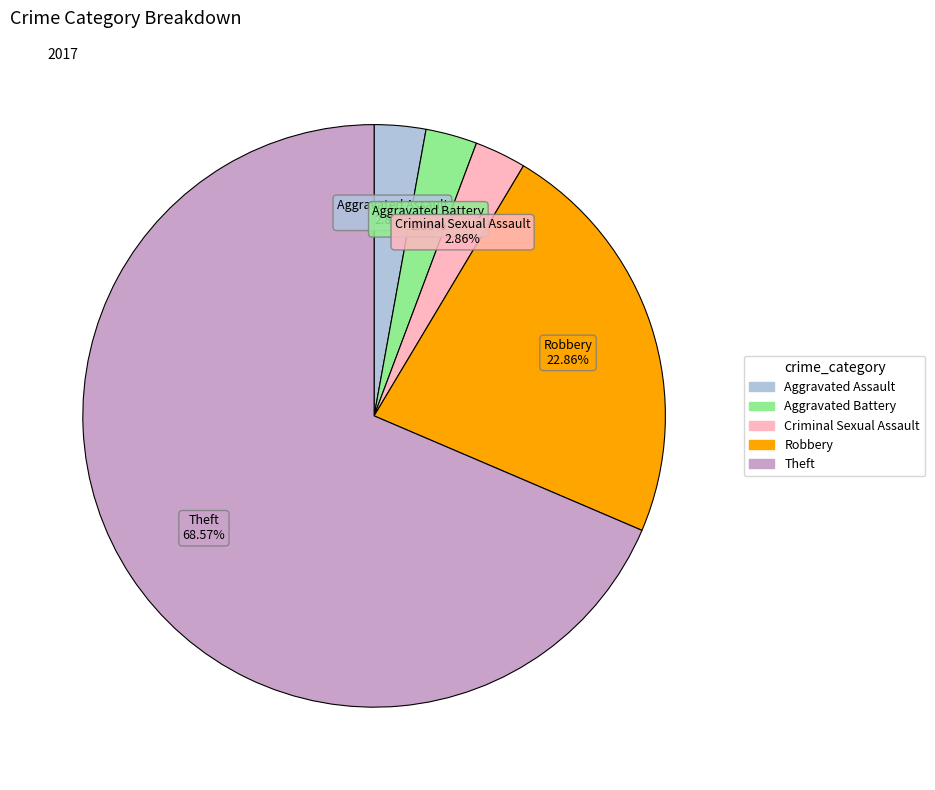

Which slice is the largest?

Theft